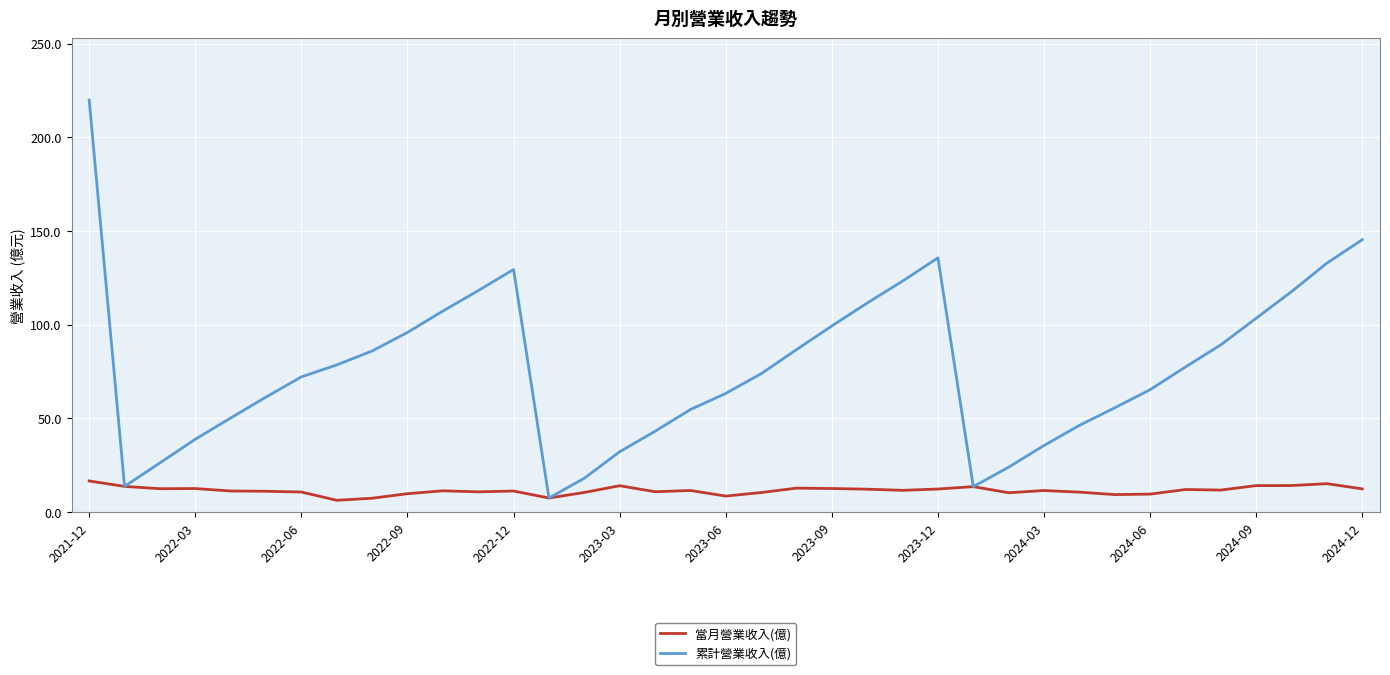

In 當月營業收入(億), how many points are lower than both neighbors (excluding endpoints)?

10